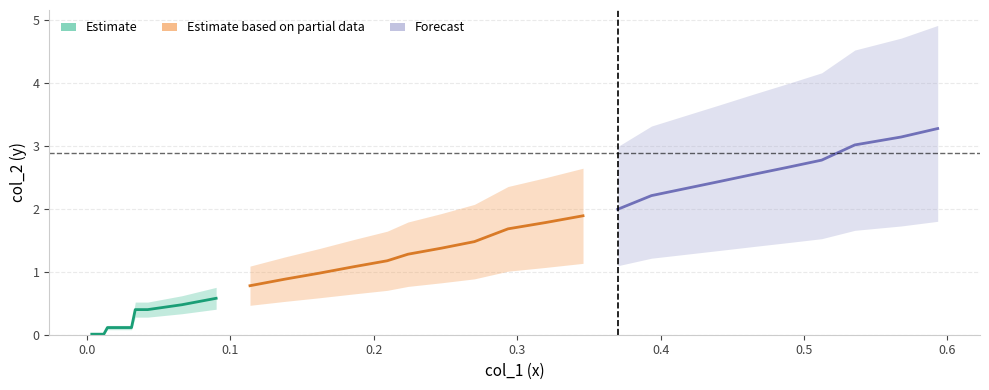

Which has a higher value, 37 or 35?

37